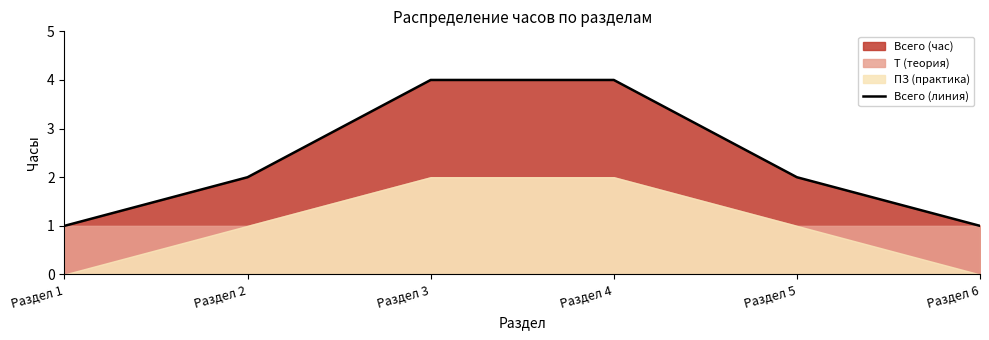

Reading left to right, list all the values displayed in this chart.

1	2	4	4	2	1